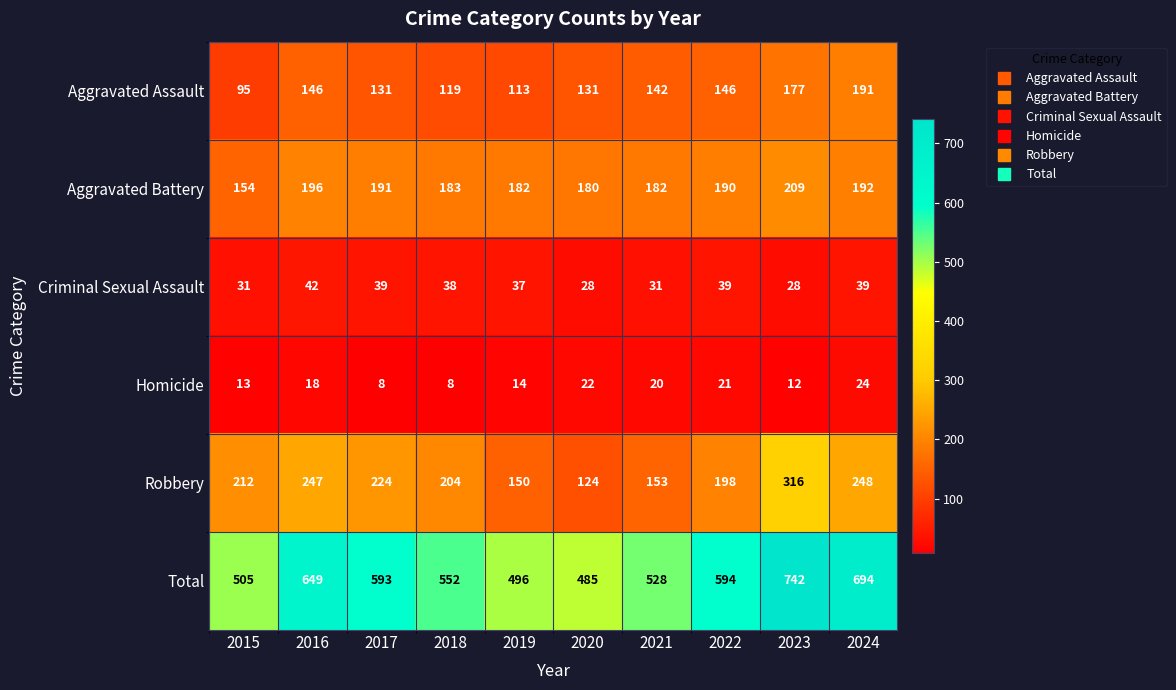

What is the approximate value of Robbery at 2021?

153